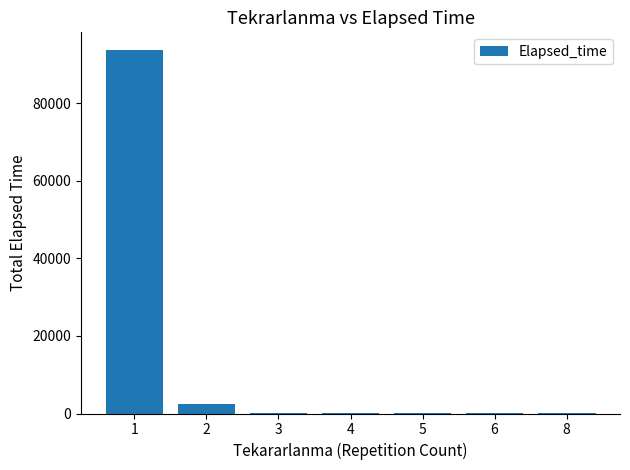

The value at 1 is 57275. True or false?

False